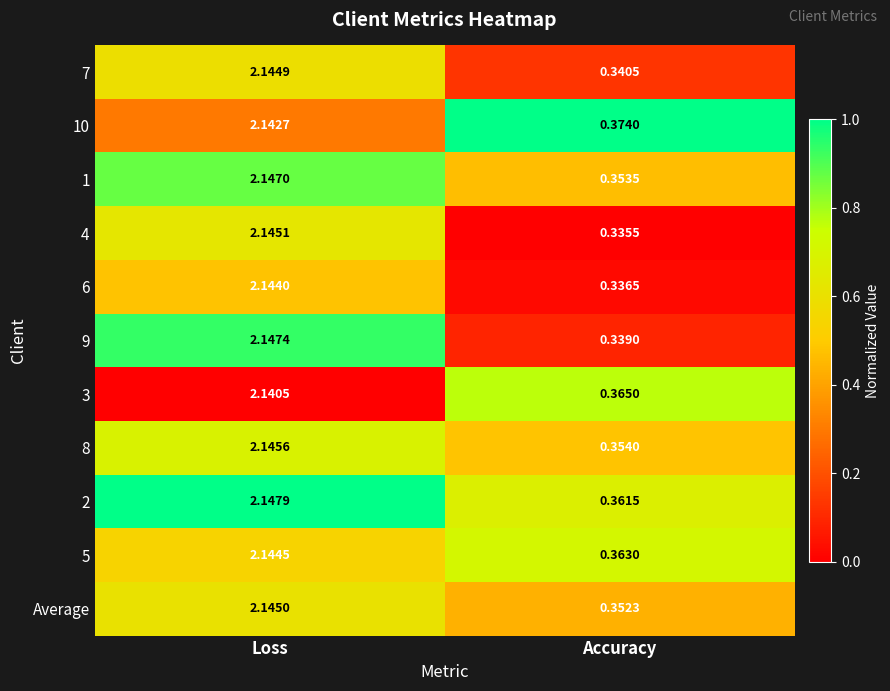

Which series has the largest total across all categories?

10